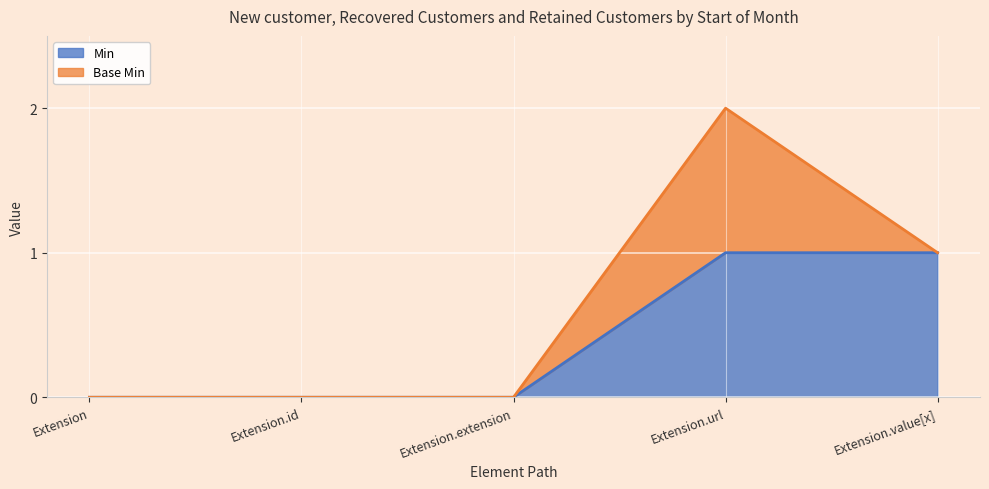

List the labels in order of value, smallest first.

Extension, Extension.id, Extension.extension, Extension.url, Extension.value[x]